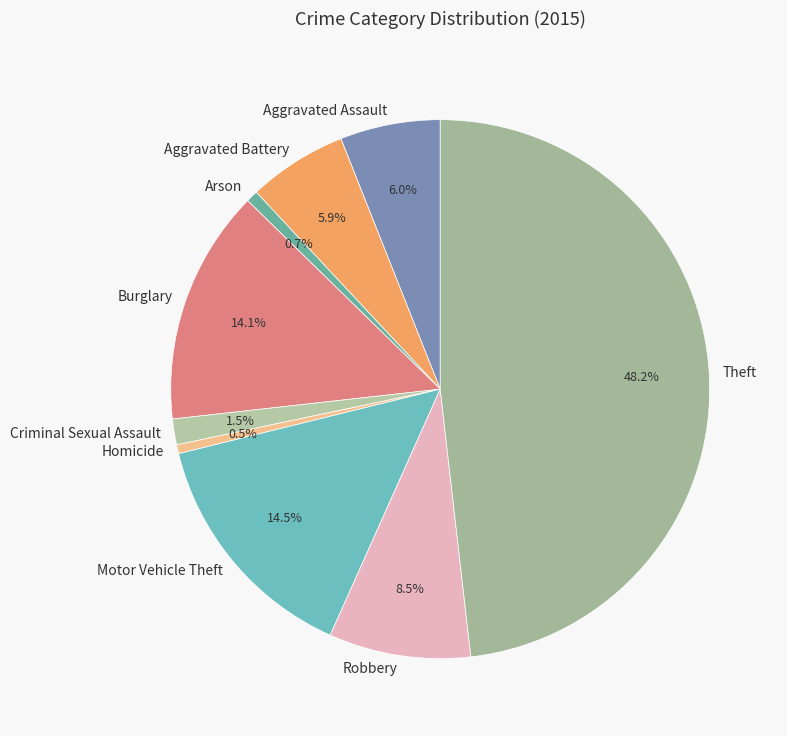

How many segments does this pie chart have?

9